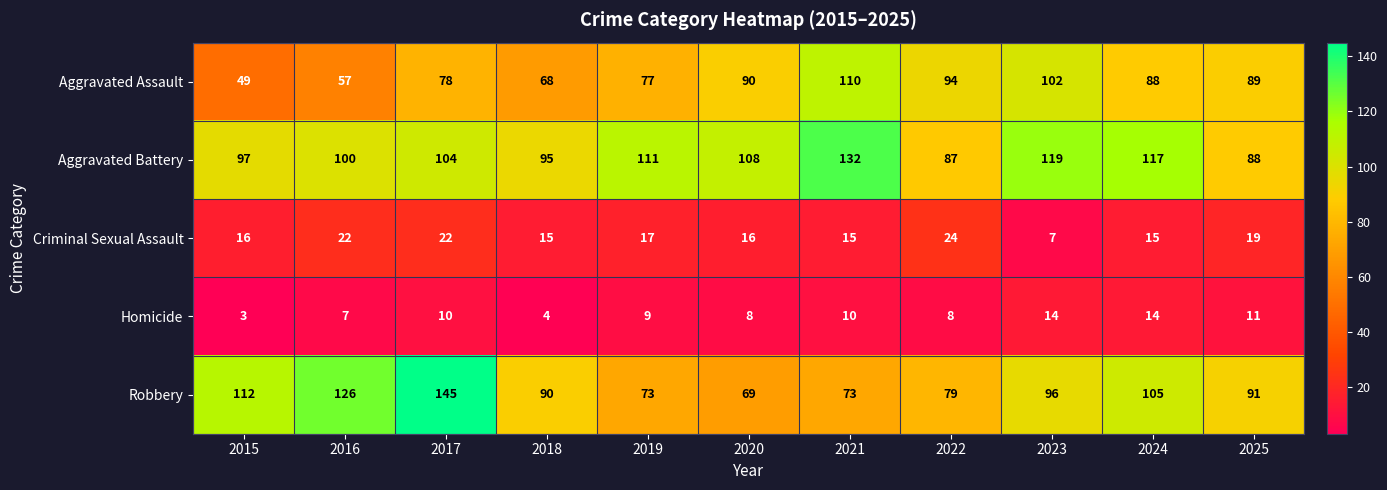

Which series has the widest spread of values?

Robbery